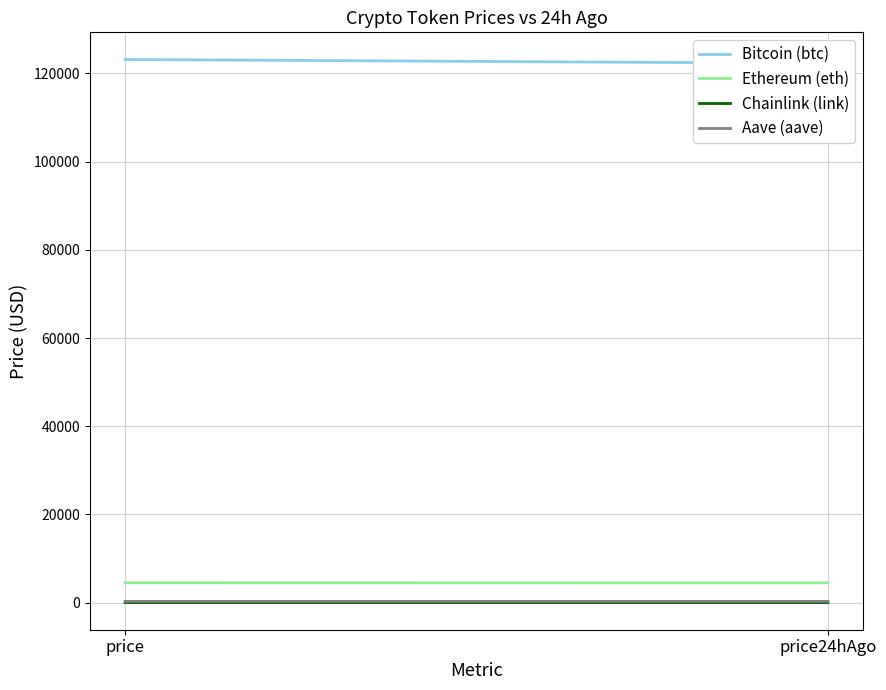

Is the value of Chainlink (link) at price greater than the value of Ethereum (eth) at price?

No